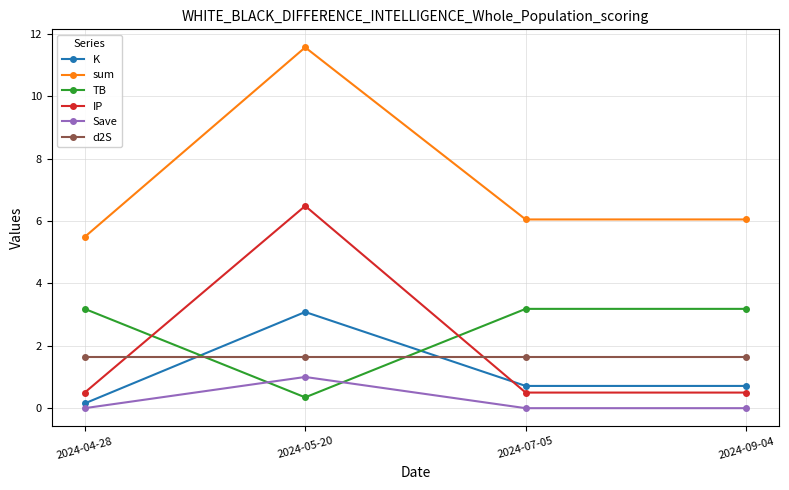

The sum series shows 6.0 at 2024-07-05. True or false?

True